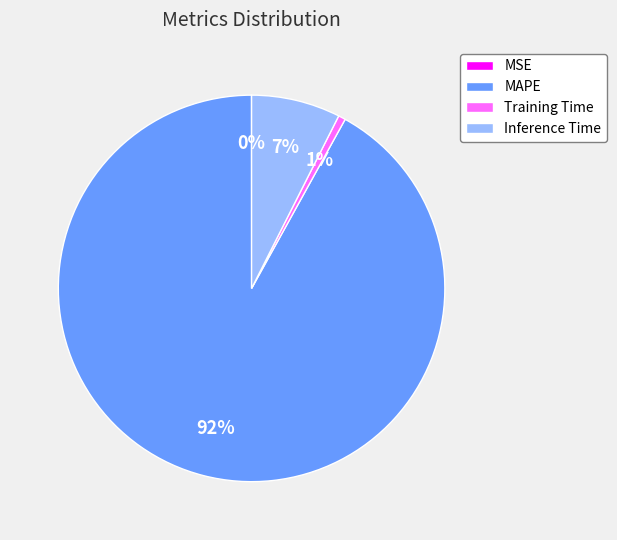

To the nearest percent, what portion does MAPE represent?

92%